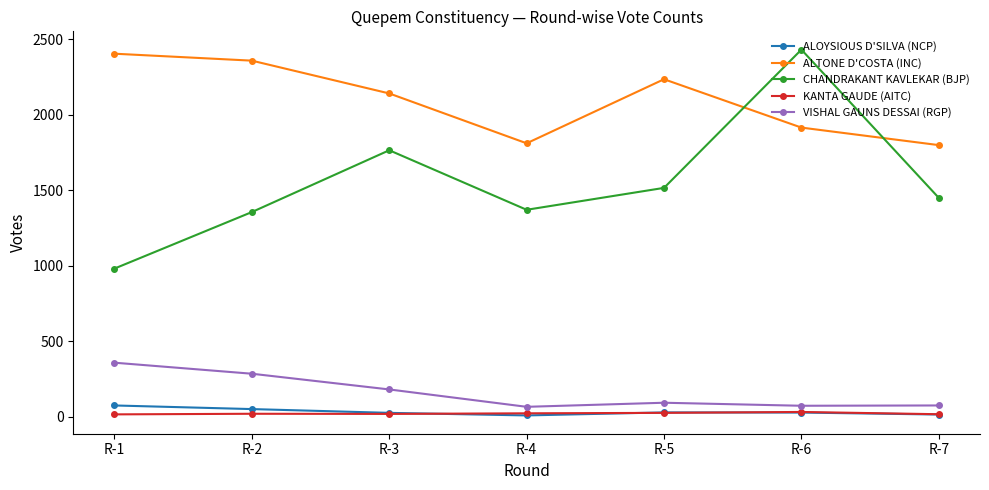

True or false: CHANDRAKANT KAVLEKAR (BJP) has more than 2 interior local peaks.

False